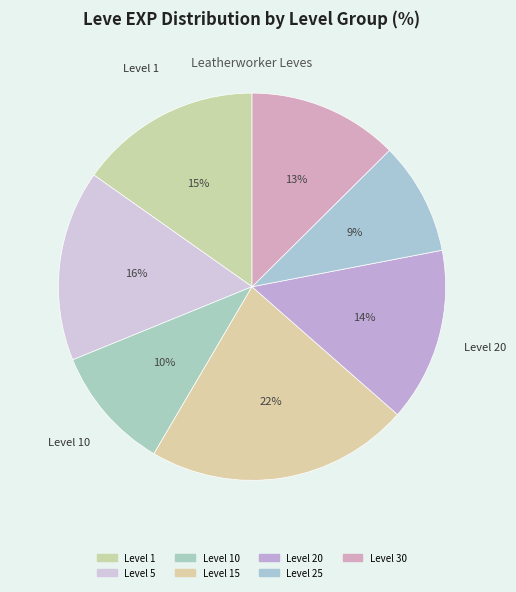

How many slices are in this pie chart?

7